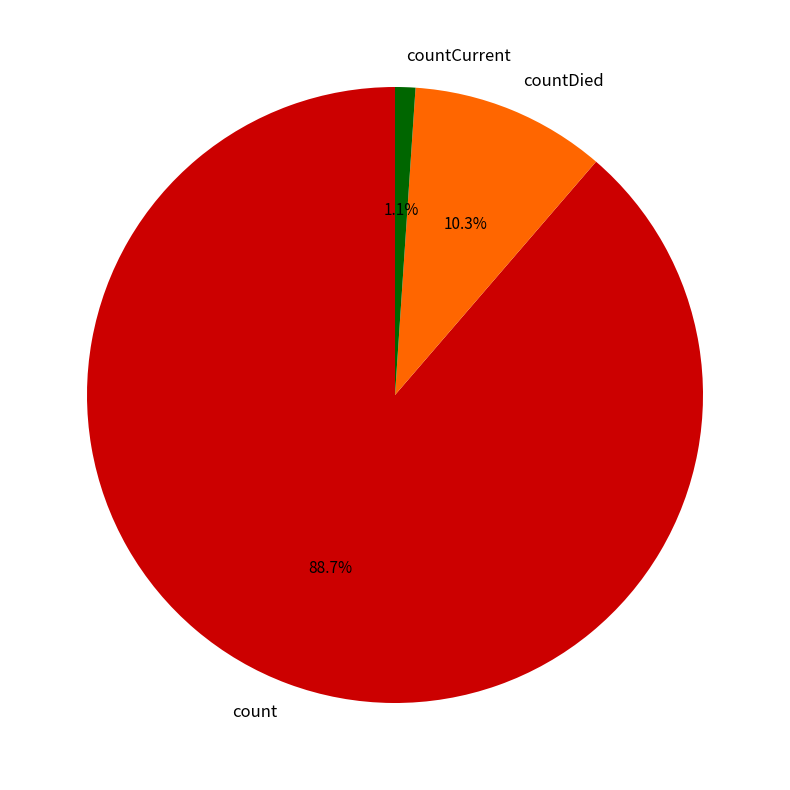

Approximately how many times larger is the value at count compared to countDied?

8.6